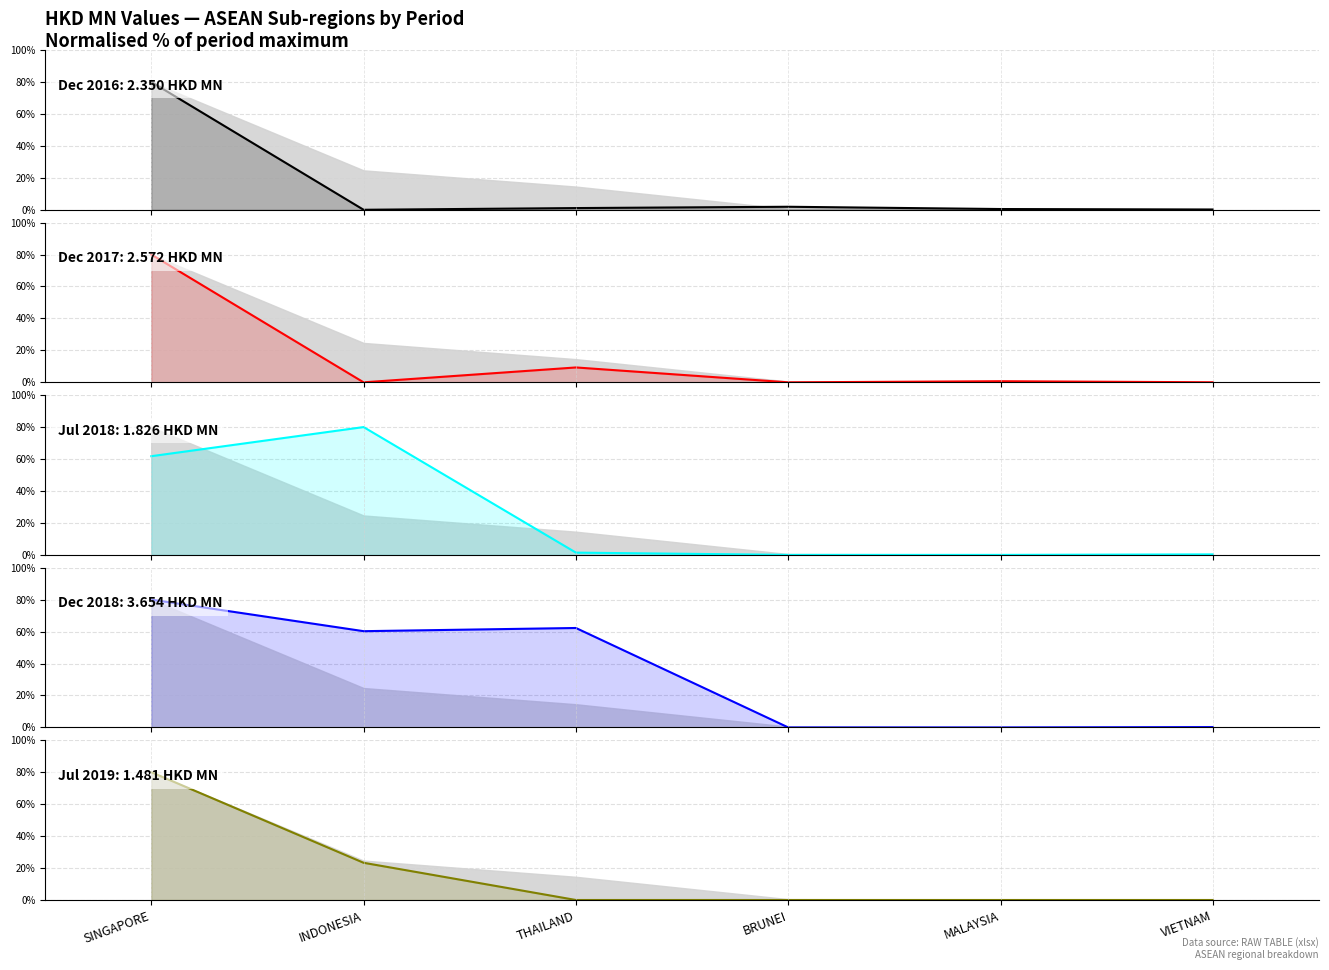

How many interior local peaks does the Dec 2016 series have?

1